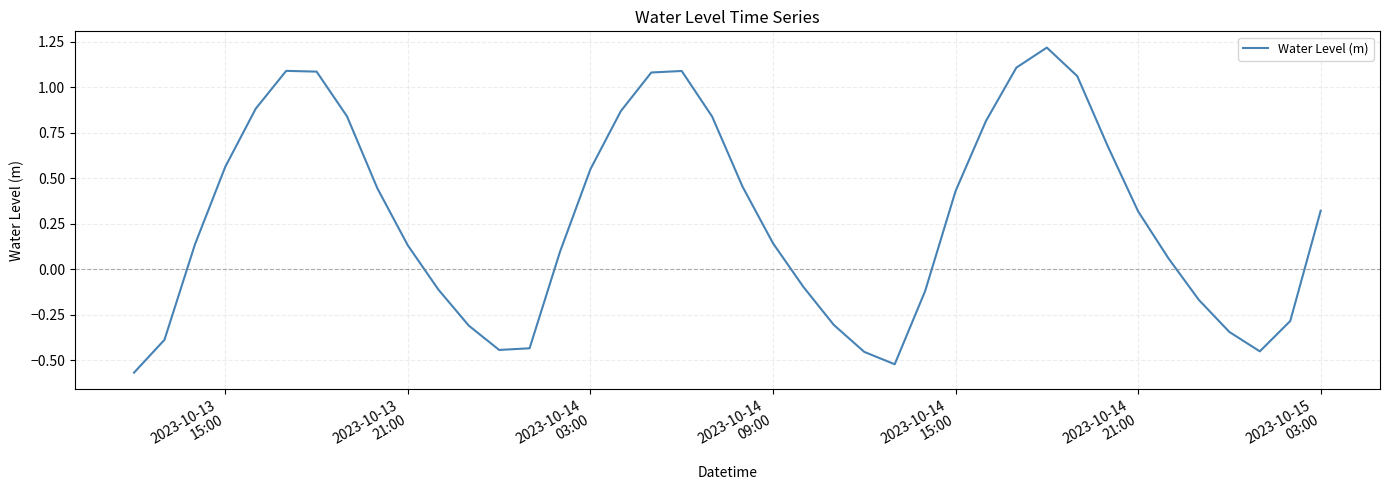

What is the difference between the maximum and minimum values?

1.8